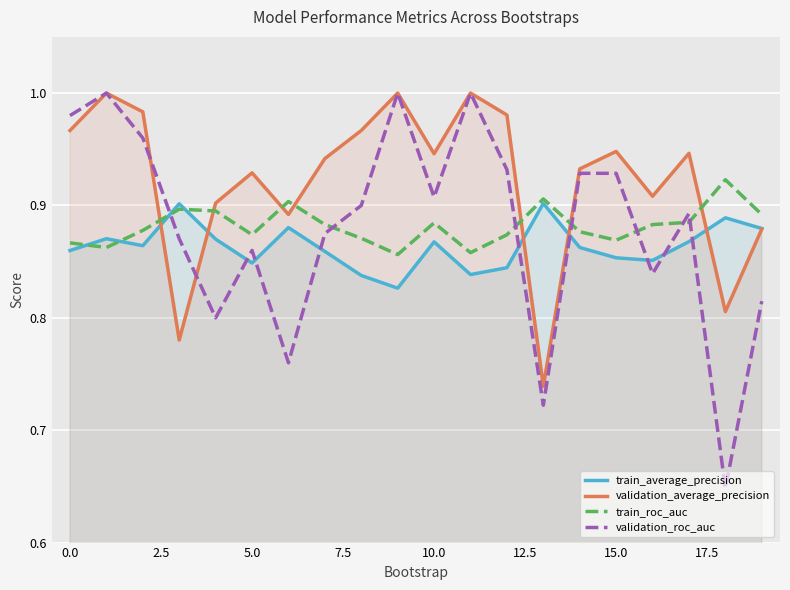

How many lines are shown in the chart?

4